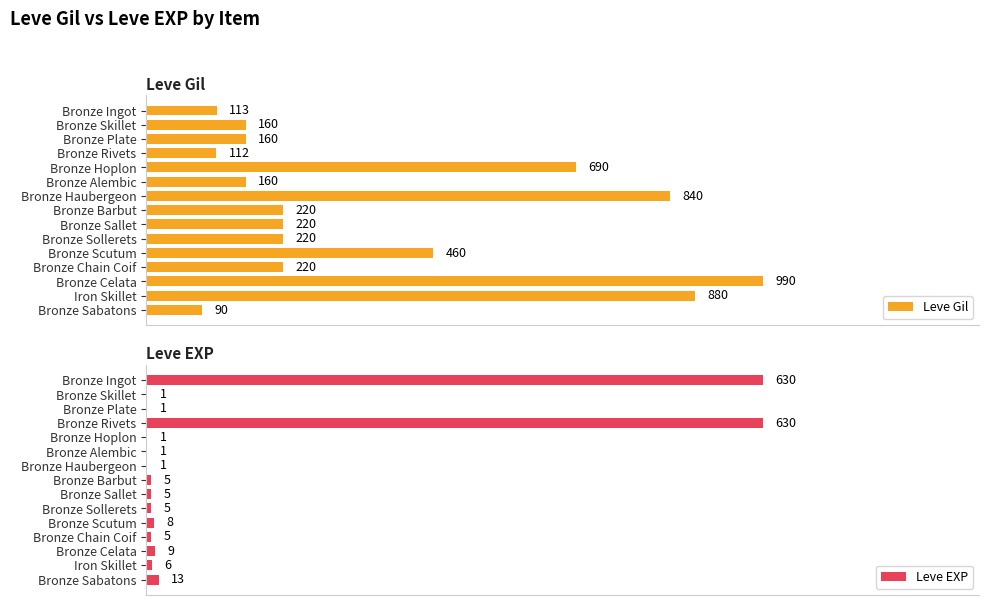

Is the value of Leve EXP at Bronze Scutum greater than the value of Leve Gil at Bronze Sallet?

No